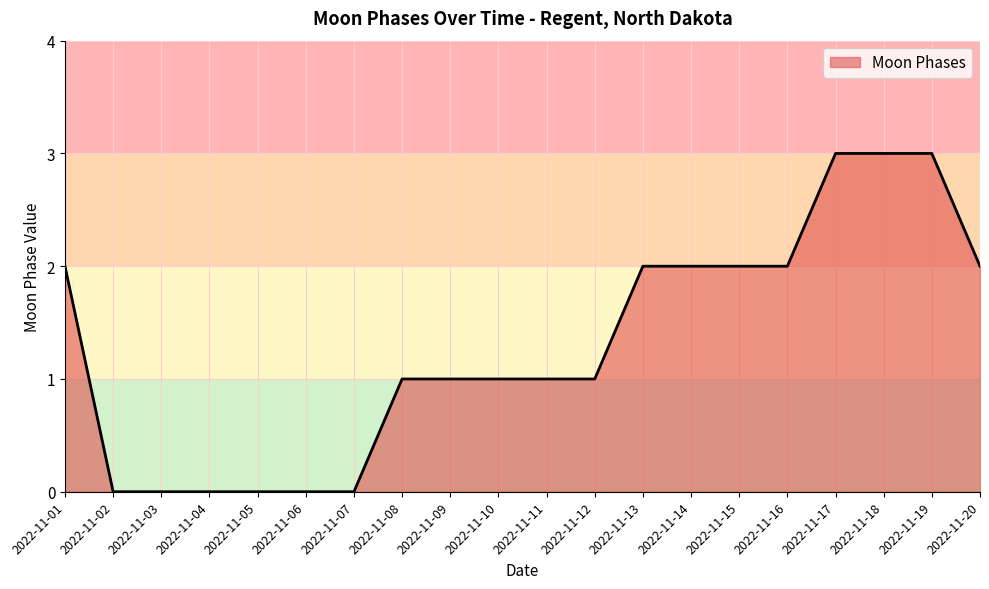

What is the maximum value shown in the chart?

3